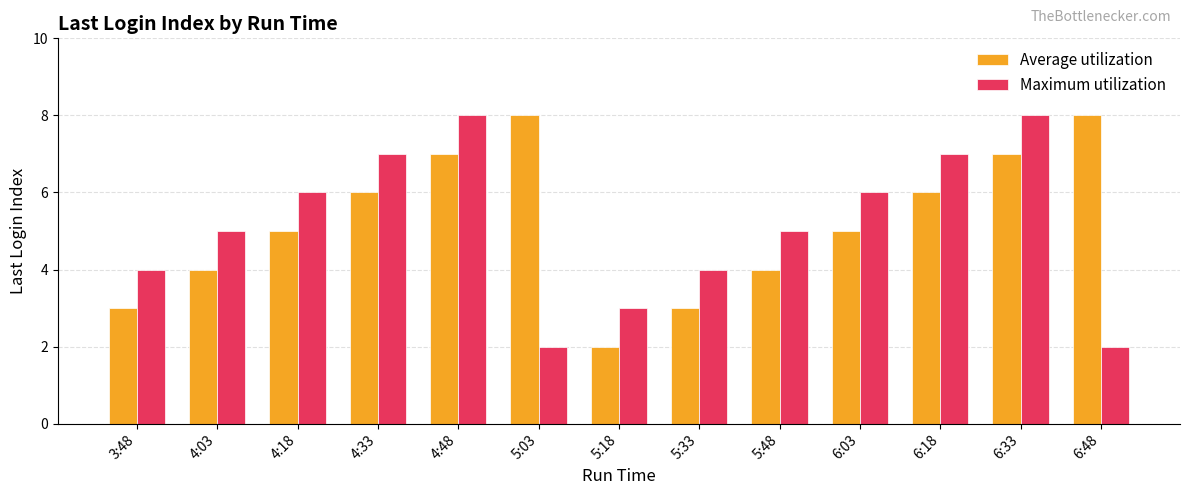

What is the average value of the Average utilization series?

5